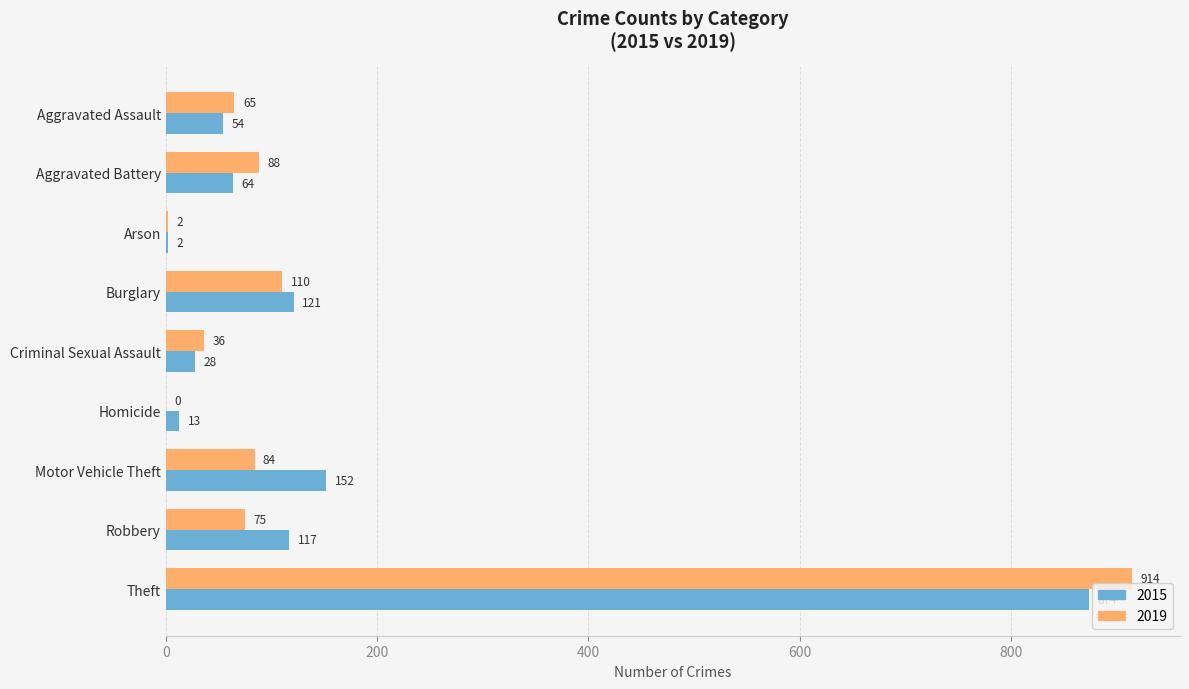

What is the sum of all 2019 values?

1374